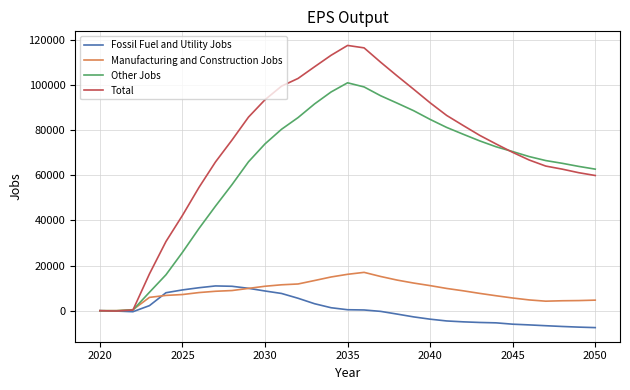

How many interior local valleys does the Total series have?

1